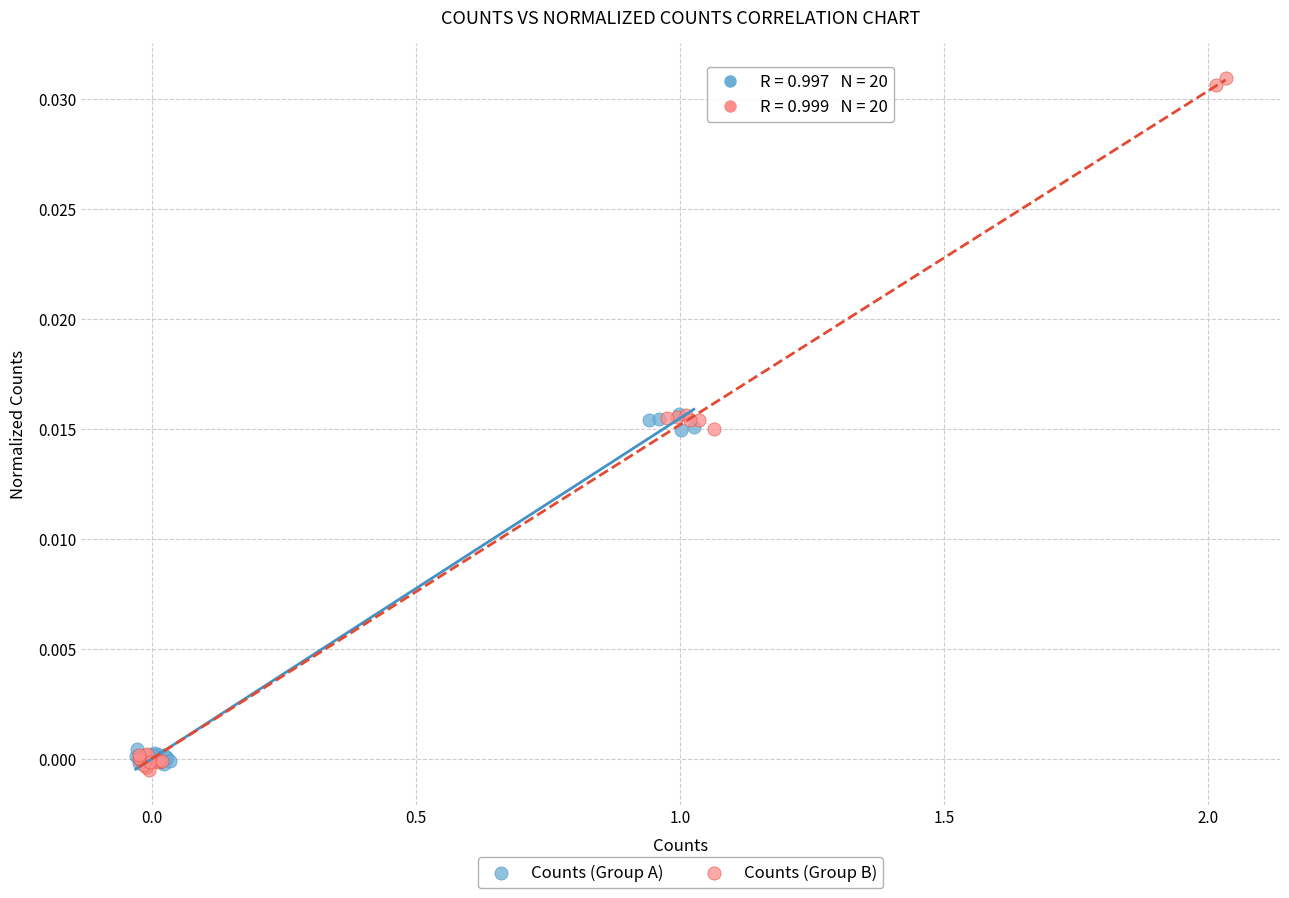

Which series contains the lowest Y value?

Counts (Group B)